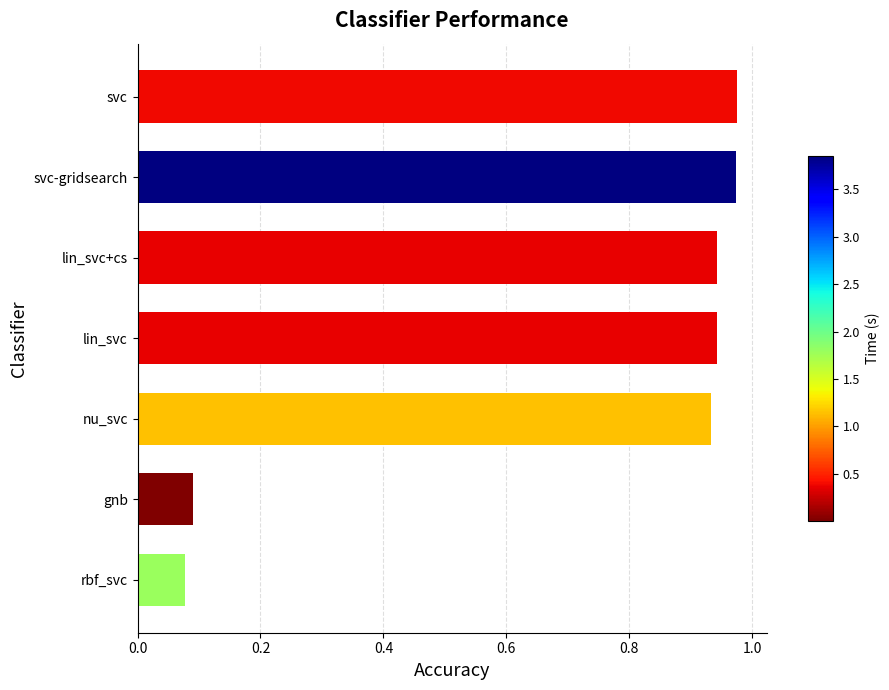

True or false: the data shows 0.5 at lin_svc.

False